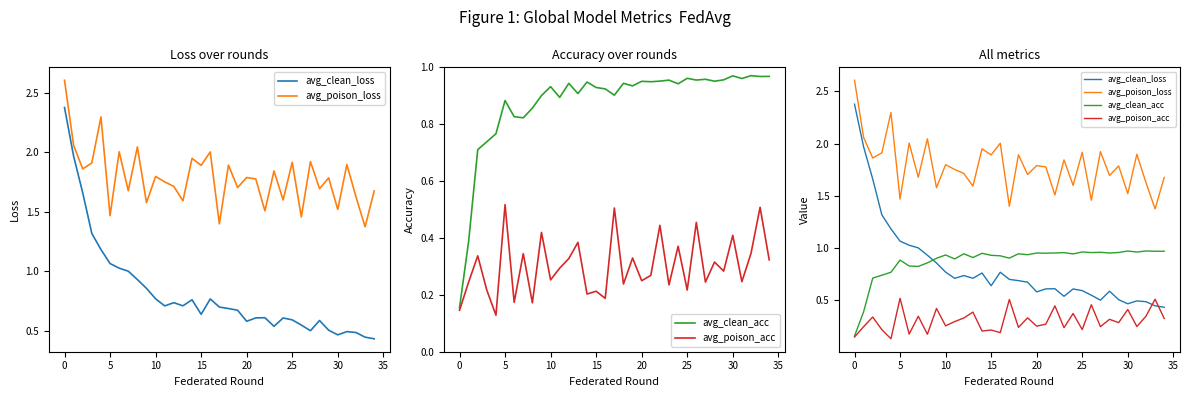

In avg_clean_loss, how many points are lower than both neighbors (excluding endpoints)?

7